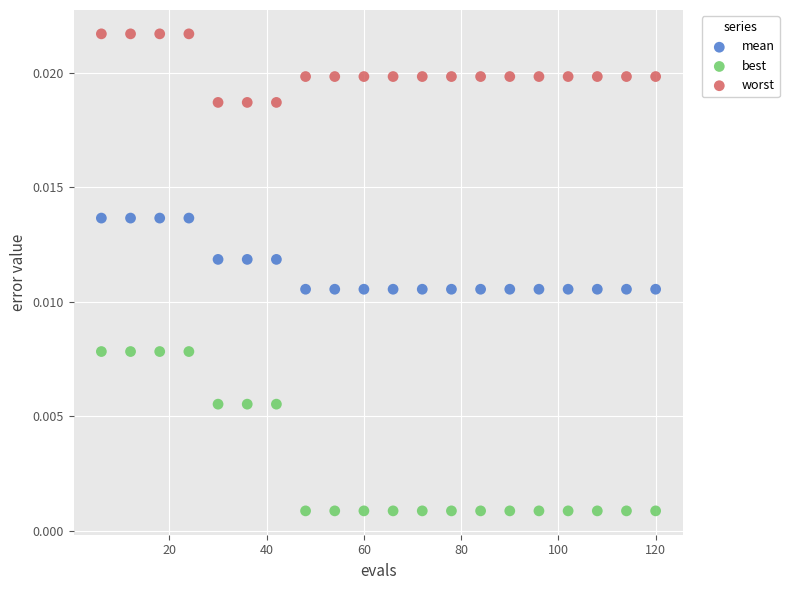

Across all data points, what is the range of X values (max minus min)?

114.0